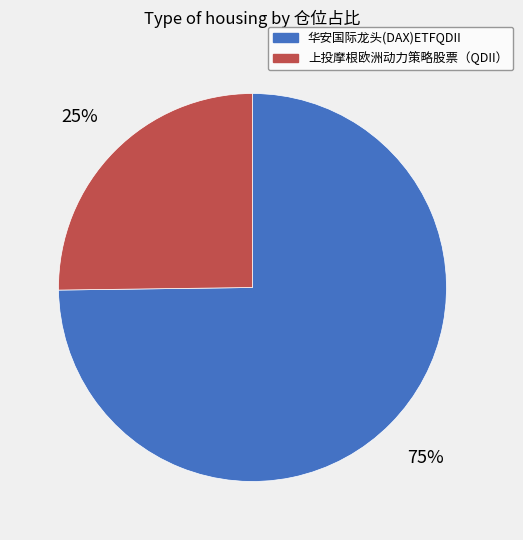

The 华安国际龙头(DAX)ETFQDII slice represents 75% of the pie. True or false?

True